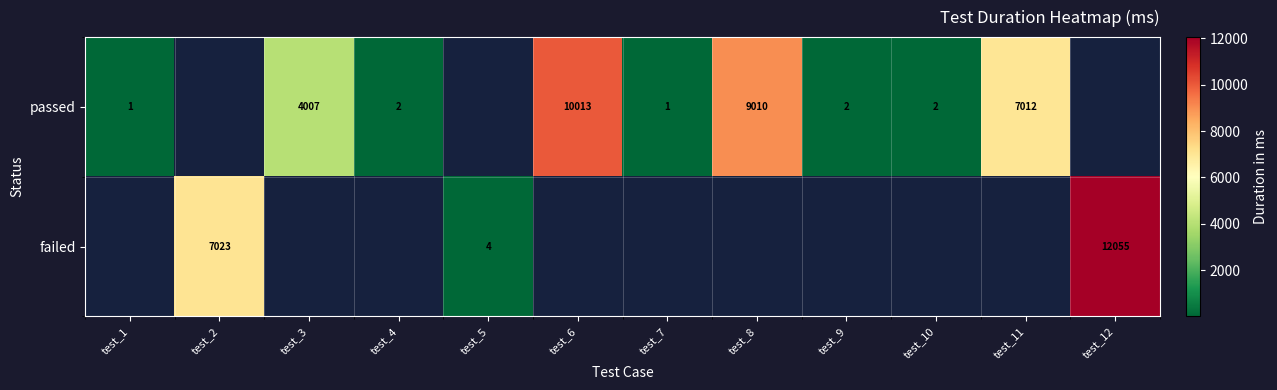

True or false: passed has a value of 2 at test_10.

True